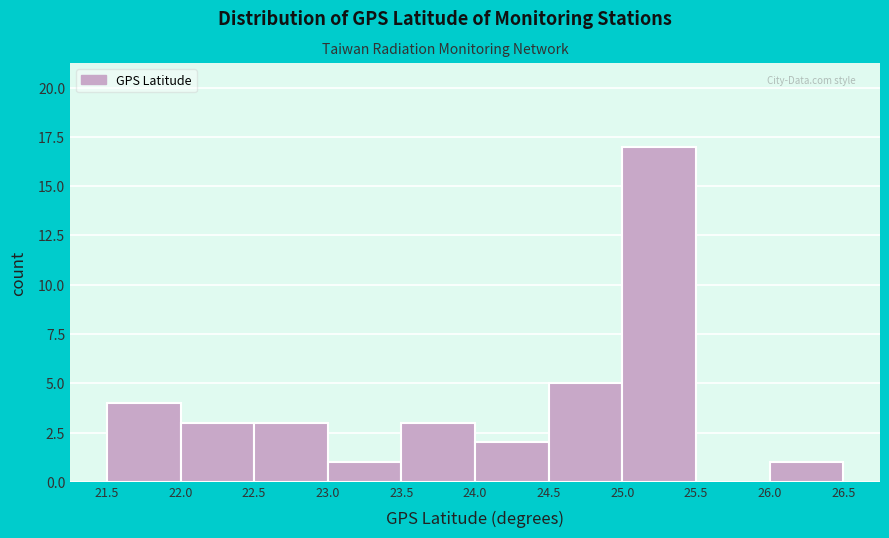

How tall is the bar that spans 23.0 to 23.5 on the x-axis? The values are not printed on the chart, so give them approximately, as read against the axis.

1